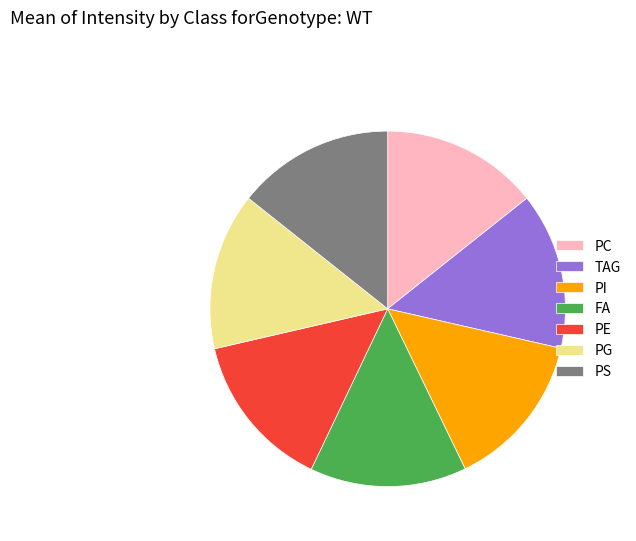

Is the sum of PE and PS greater than half?

No